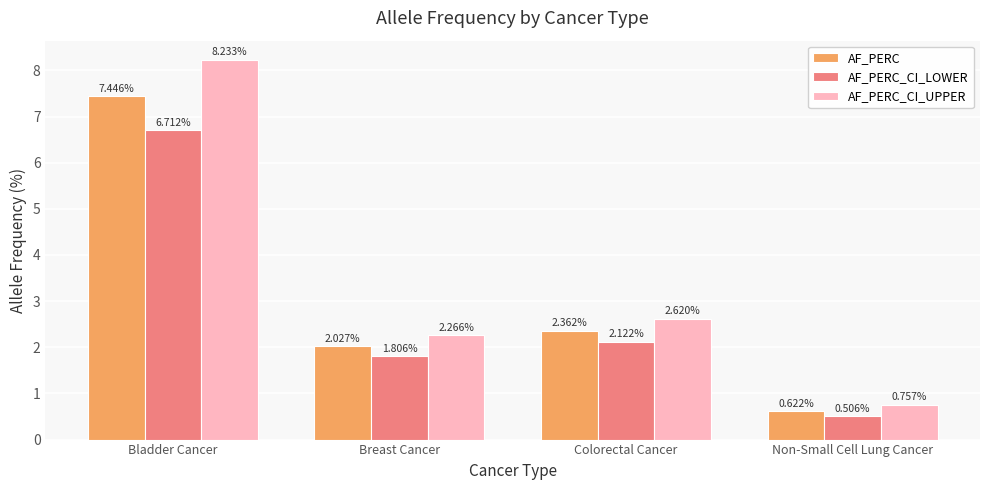

The value of AF_PERC_CI_LOWER at Breast Cancer is 0.4. True or false?

False